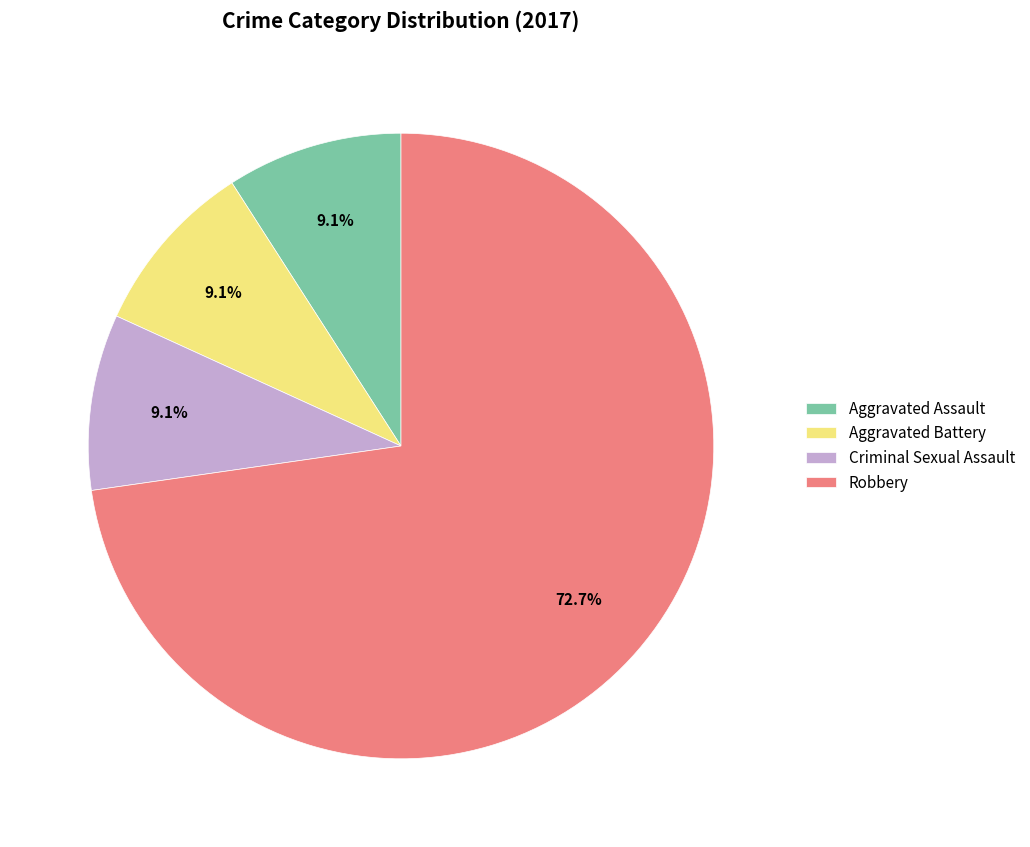

To the nearest percent, what percentage of the pie is Aggravated Battery?

9%